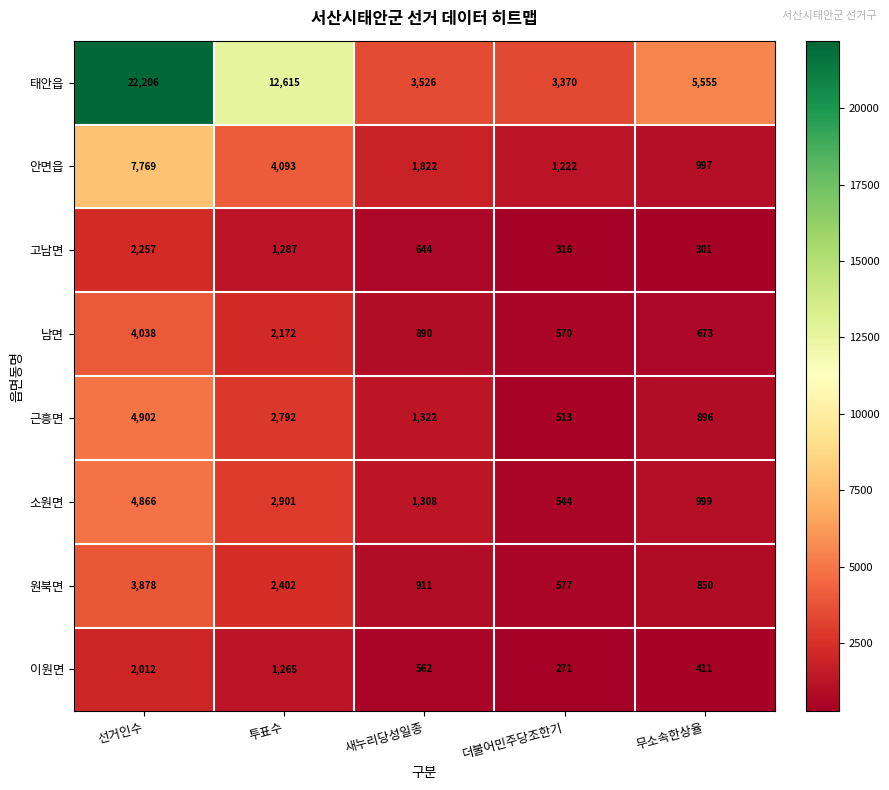

Which series changed the most between 선거인수 and 투표수?

태안읍